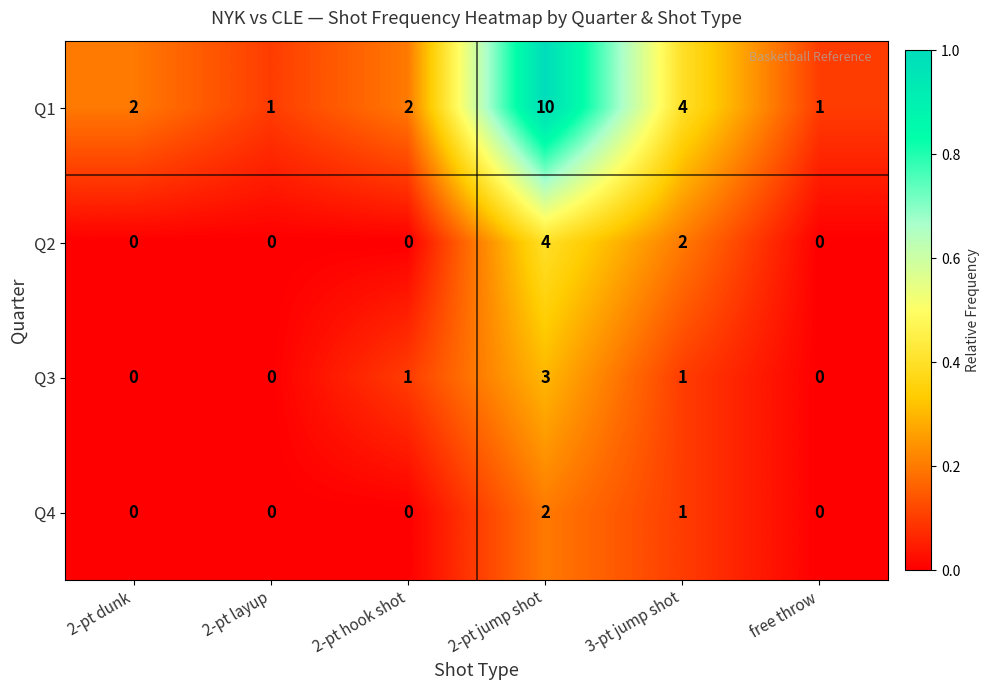

Where is Q4 nearest to the value 1?

3-pt jump shot